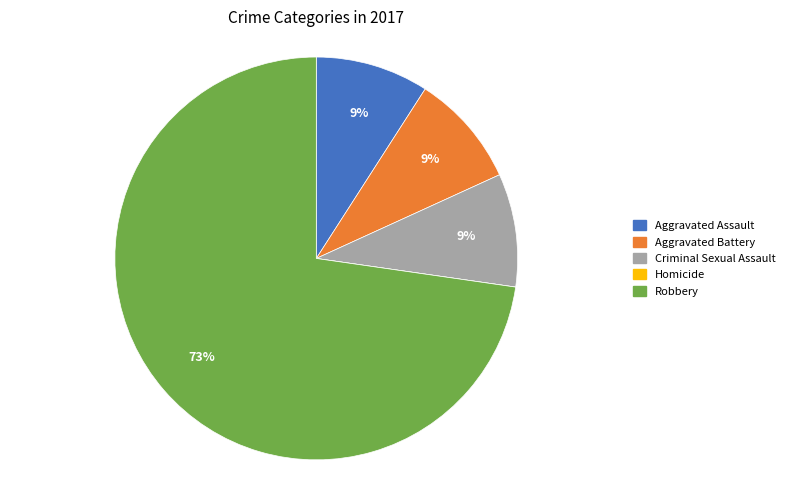

What percentage is the Aggravated Assault slice, to the nearest percent?

9%